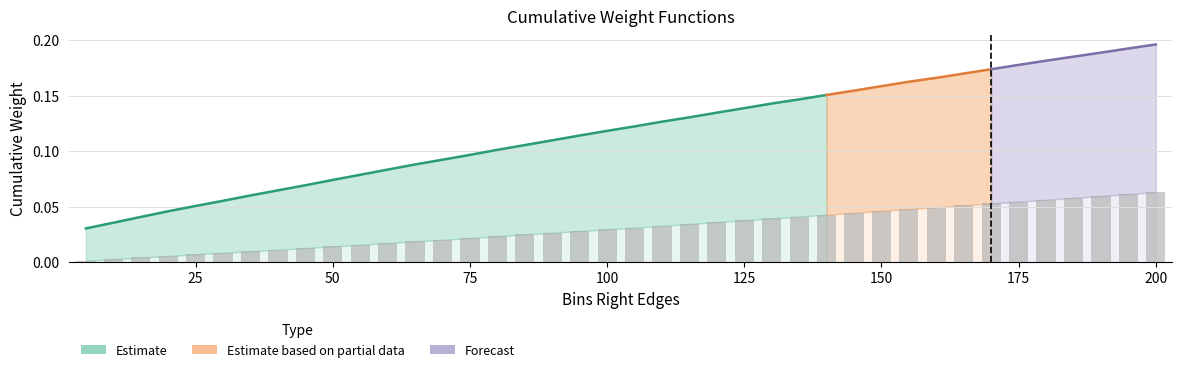

How many bars are there in total?

40